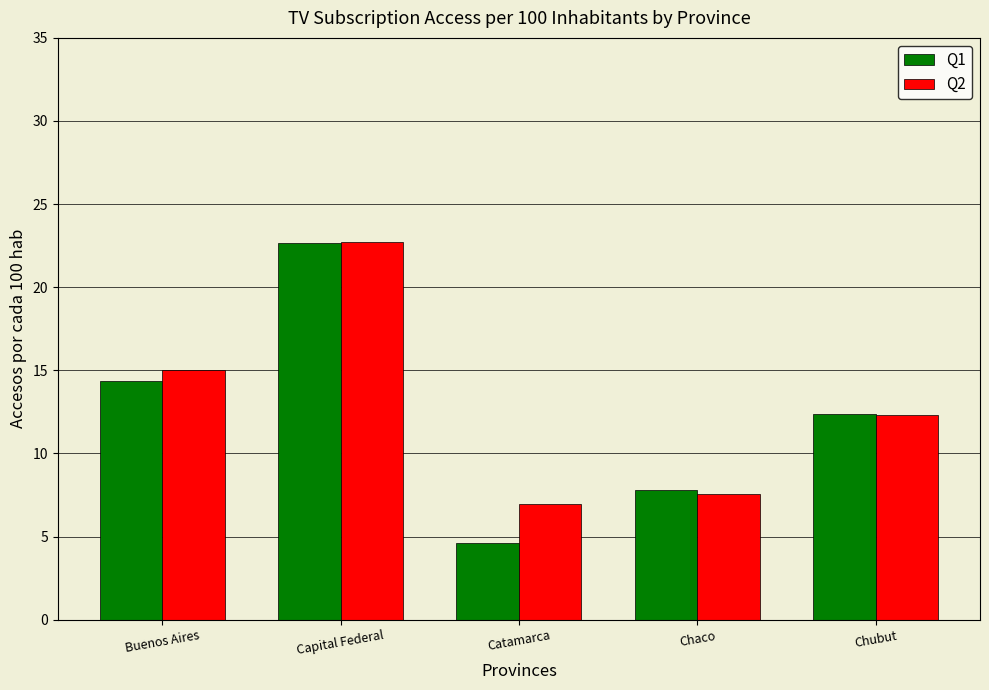

The Q2 series shows 25.6 at Buenos Aires. True or false?

False